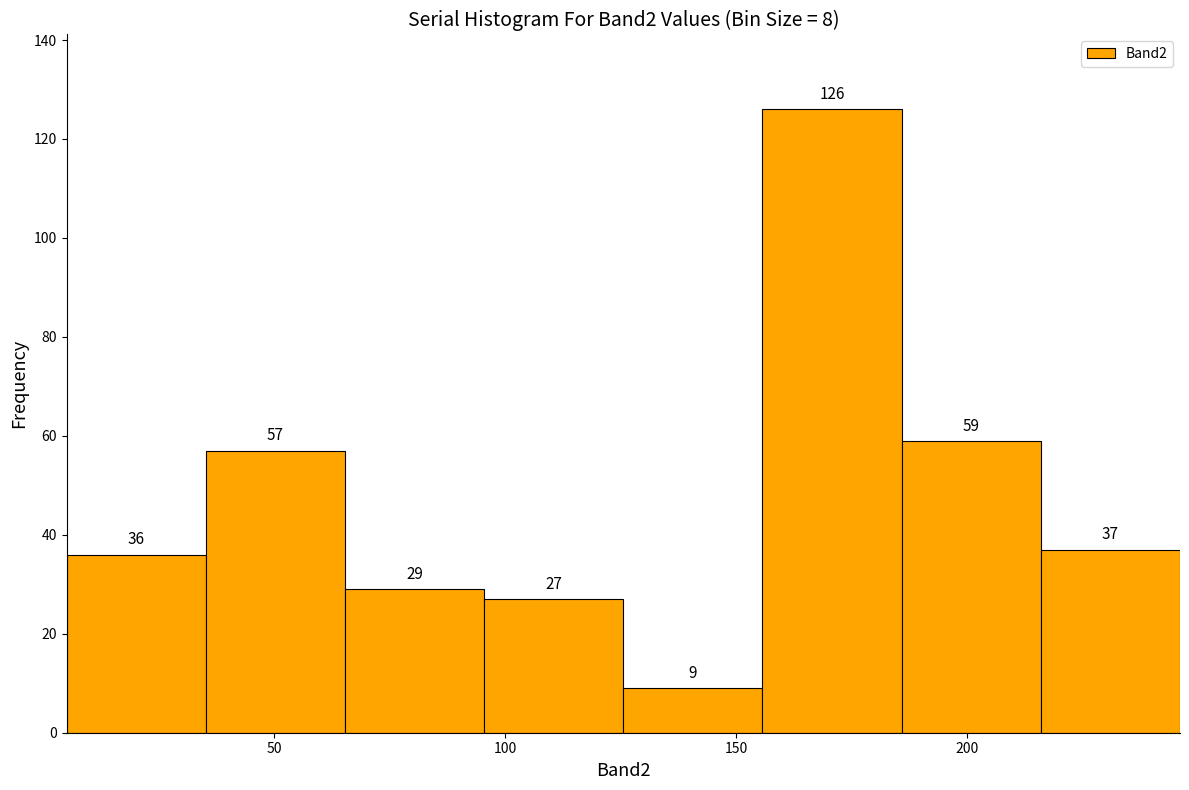

Which range on the x-axis has the tallest bar?

155 to 185